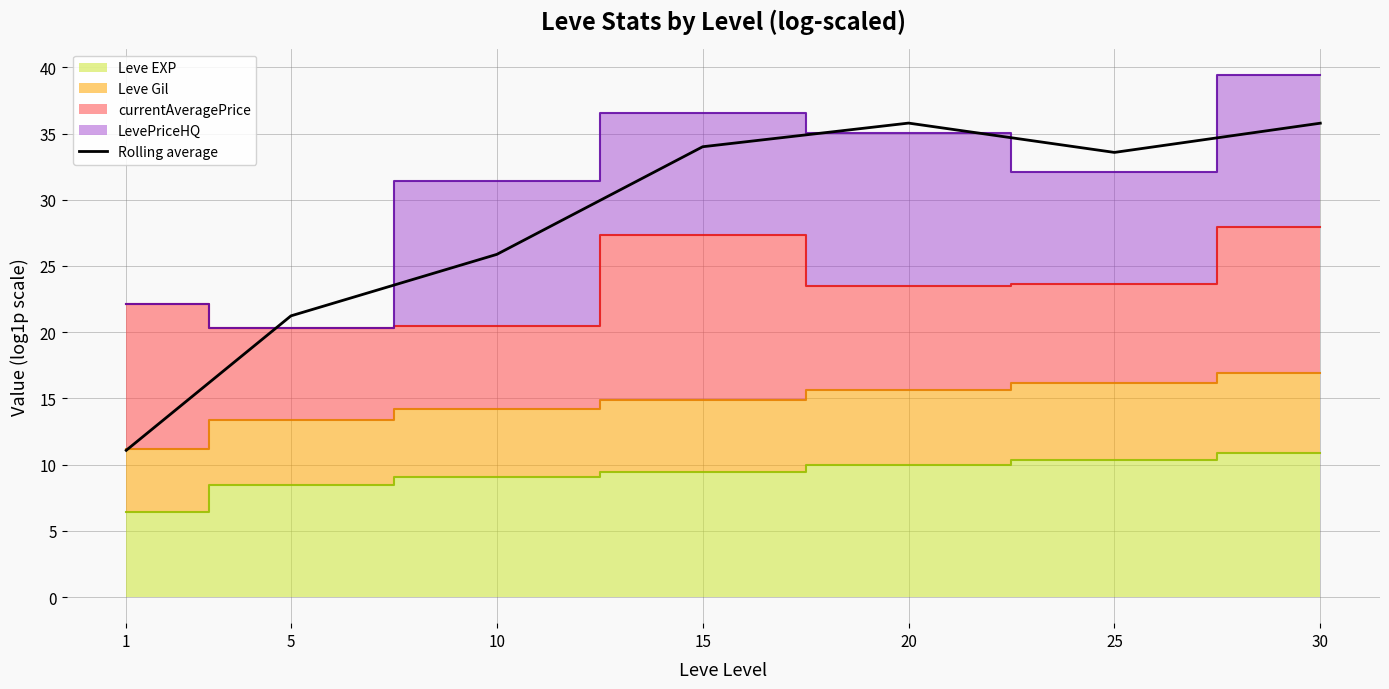

Reading left to right, transcribe all the data shown in this chart.

1=11.1	5=21.2	10=25.9	15=34.0	20=35.8	25=33.6	30=35.8